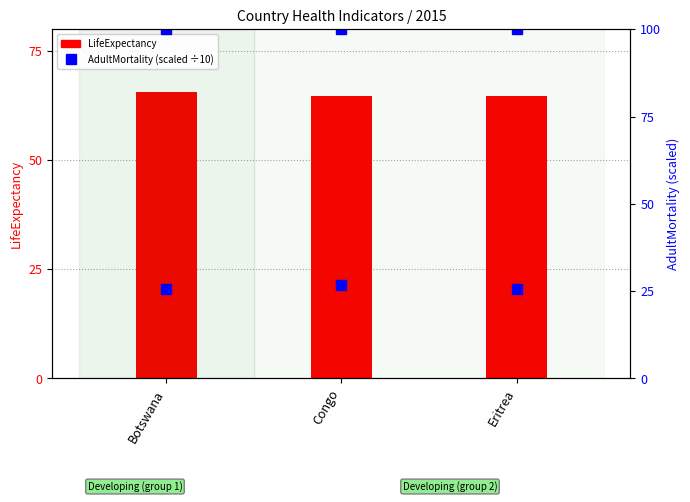

Is it true that LifeExpectancy equals 64.7 at Congo?

True